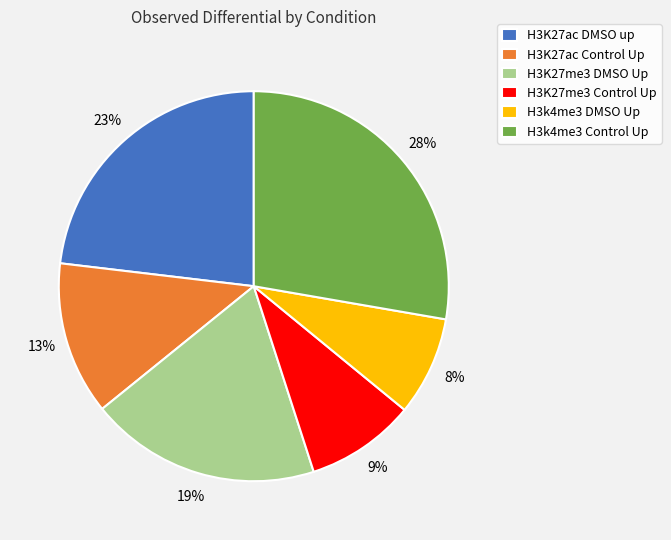

Combined, do H3k4me3 DMSO Up and H3K27me3 Control Up account for over 50%?

No